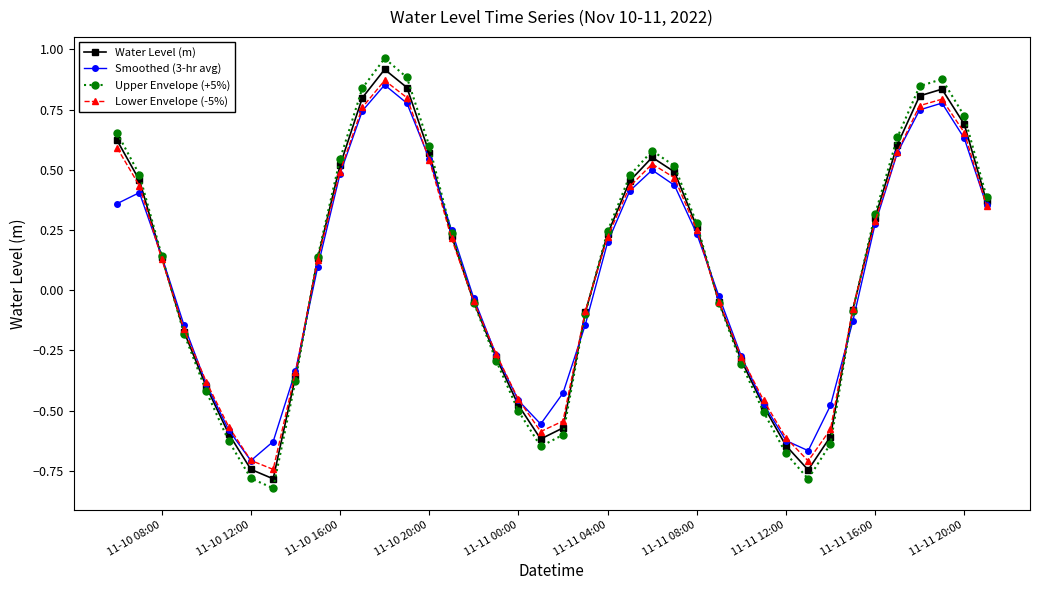

How many lines are shown in the chart?

4